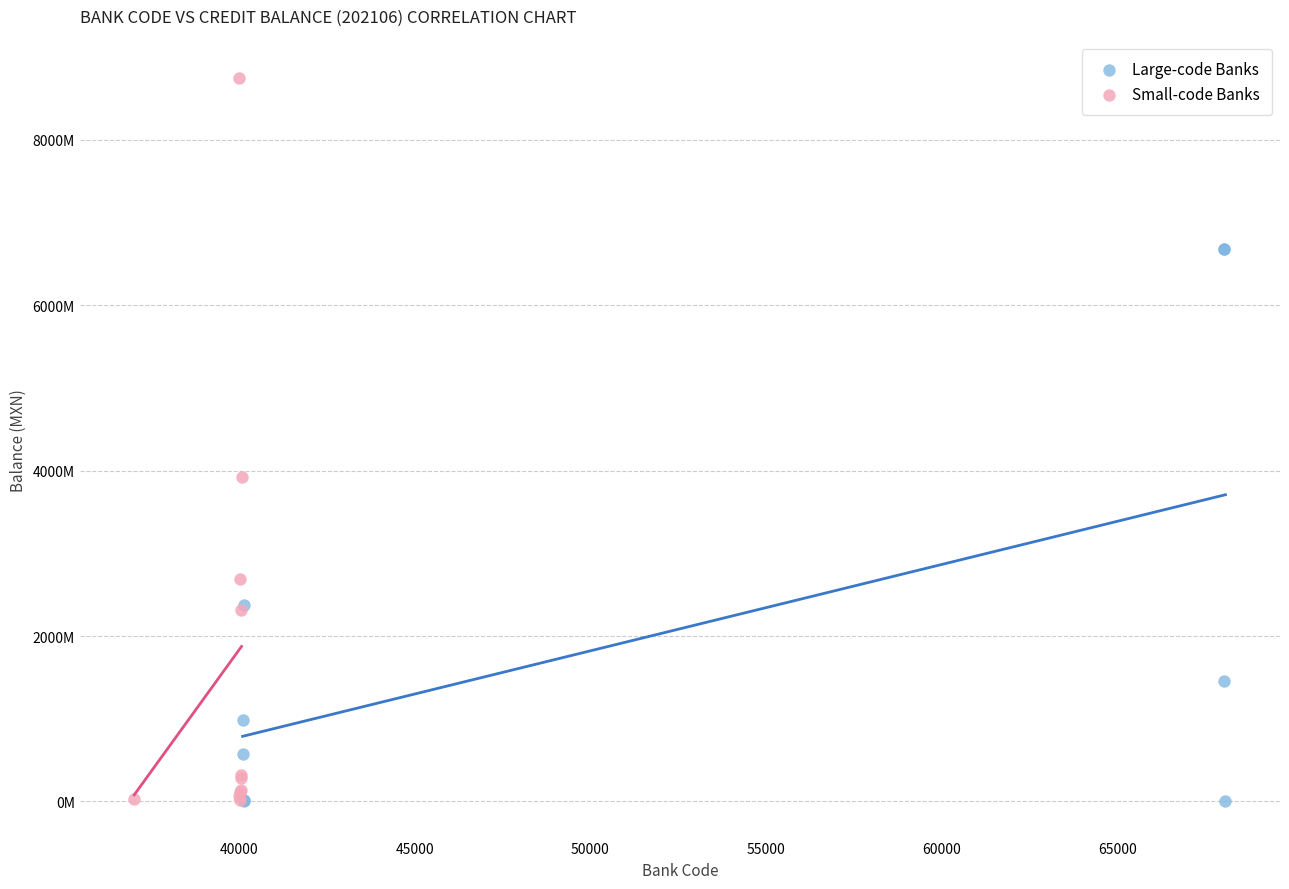

What are all the series names shown in the legend?

Large-code Banks, Small-code Banks